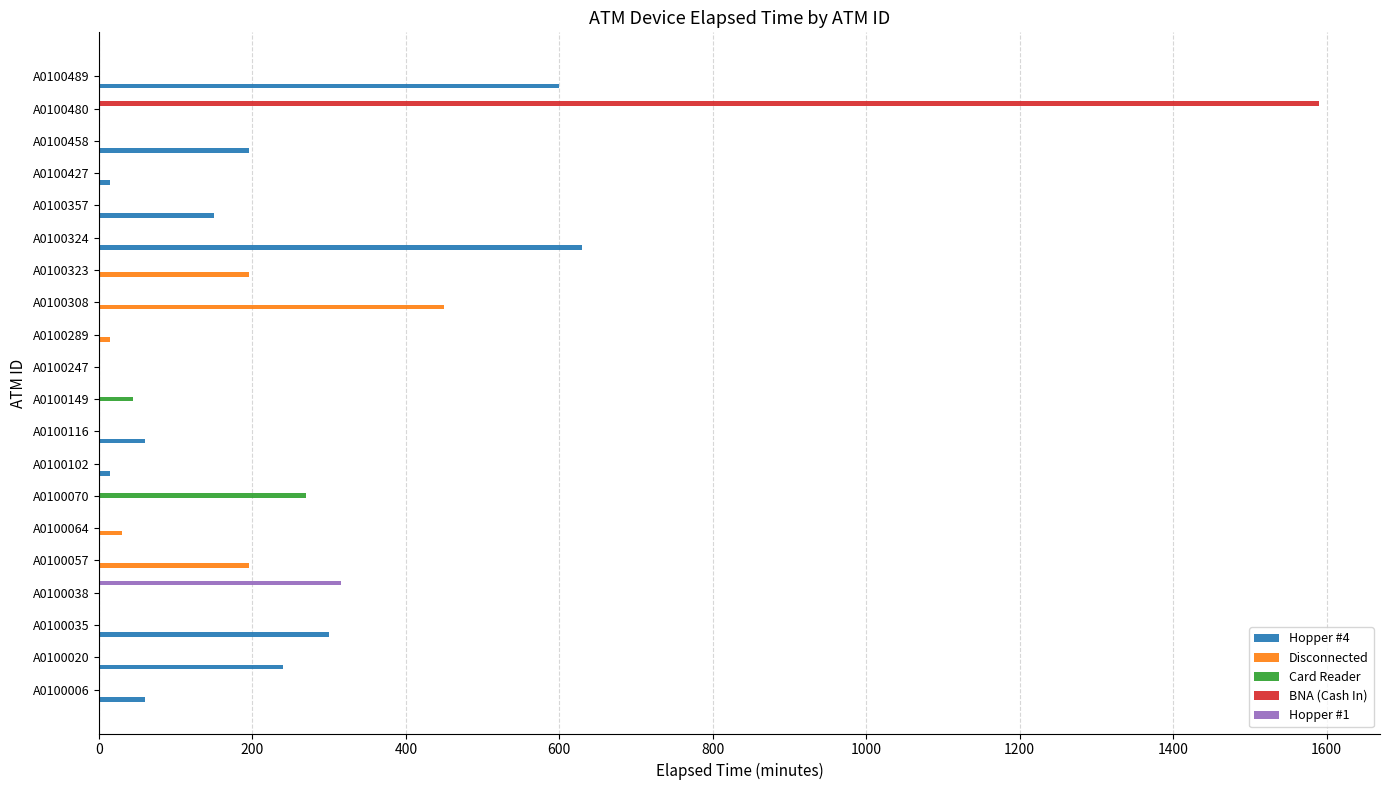

Which label corresponds to the largest value in the chart?

A0100480